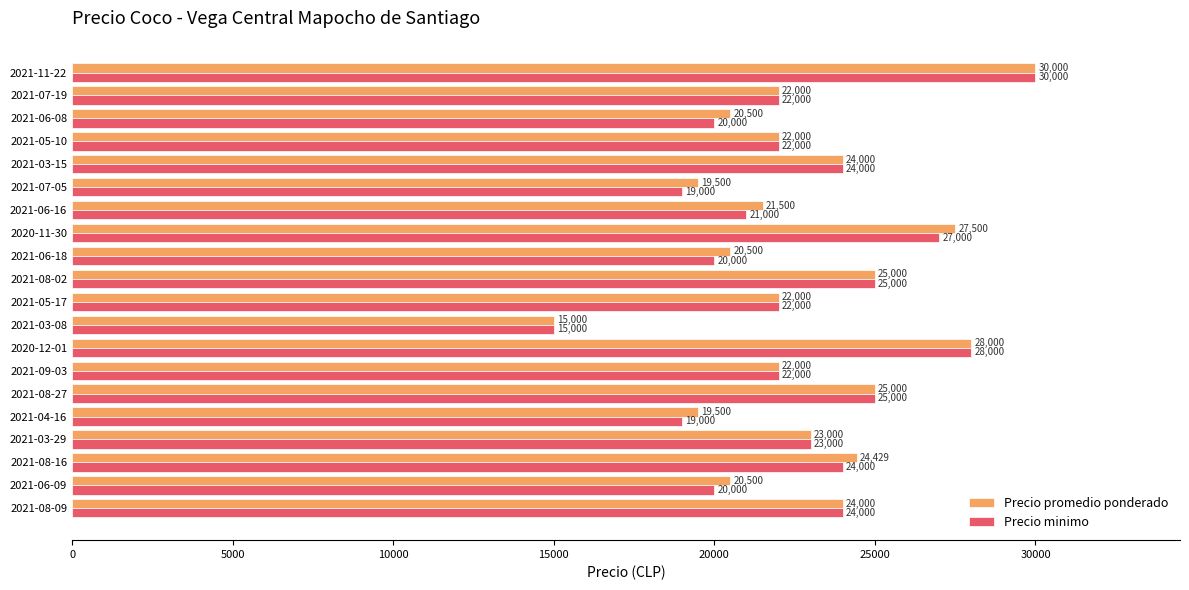

What is the spread (max minus min) of values at 2020-11-30?

500